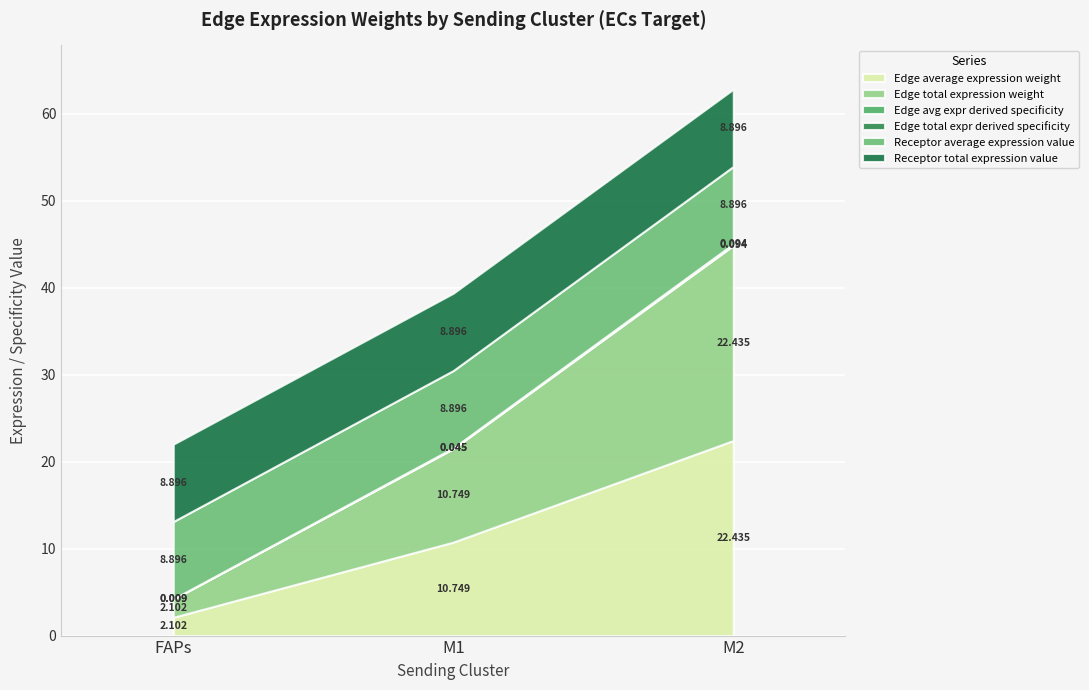

What is the total value across all series at M2?

62.8